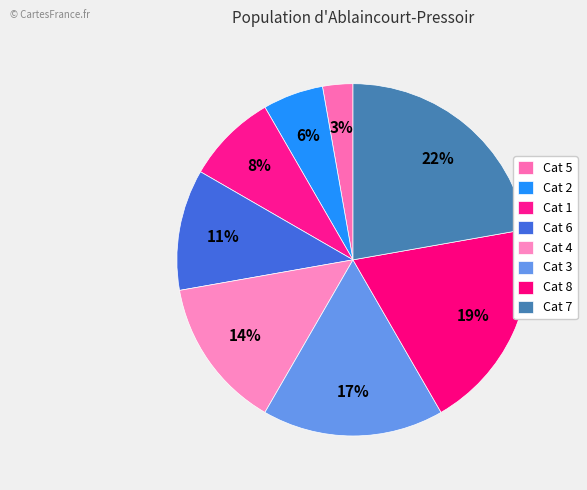

How many segments does this pie chart have?

8